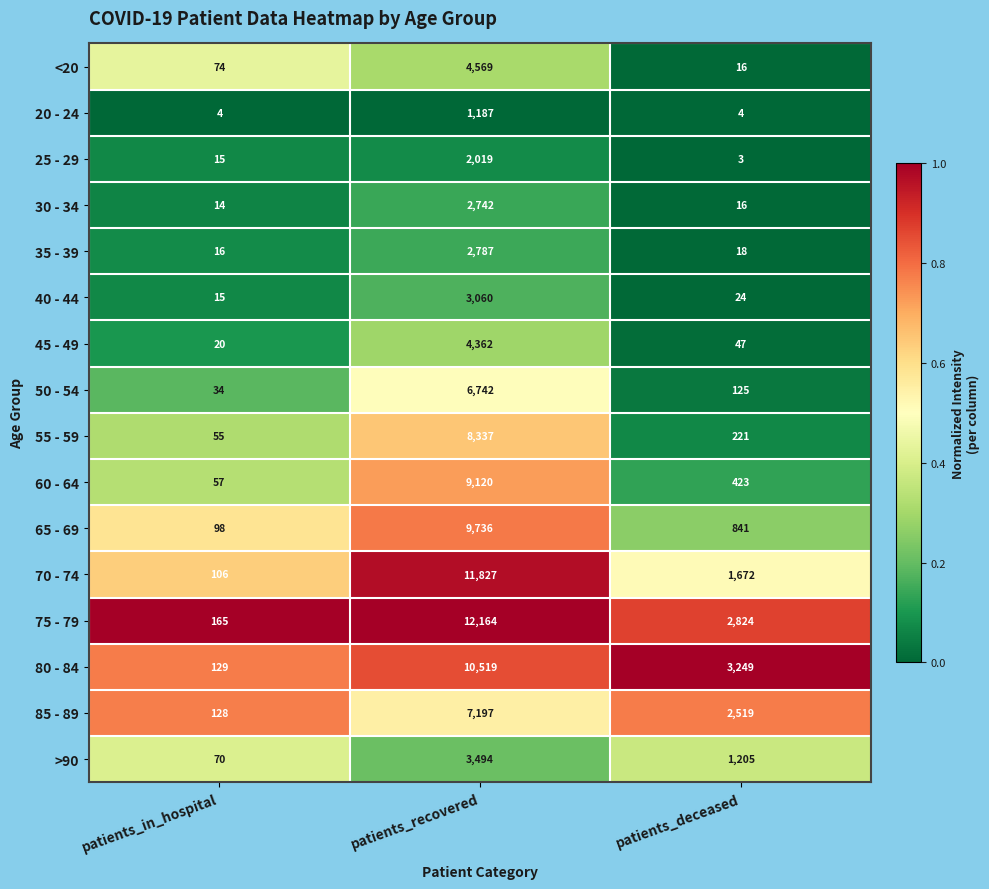

Is it true that 30 - 34 equals 23 at patients_deceased?

False